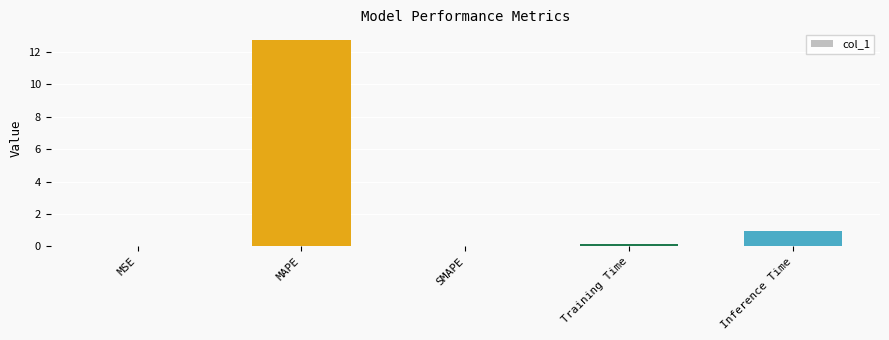

Is it true that the value at MAPE is 12.8?

True